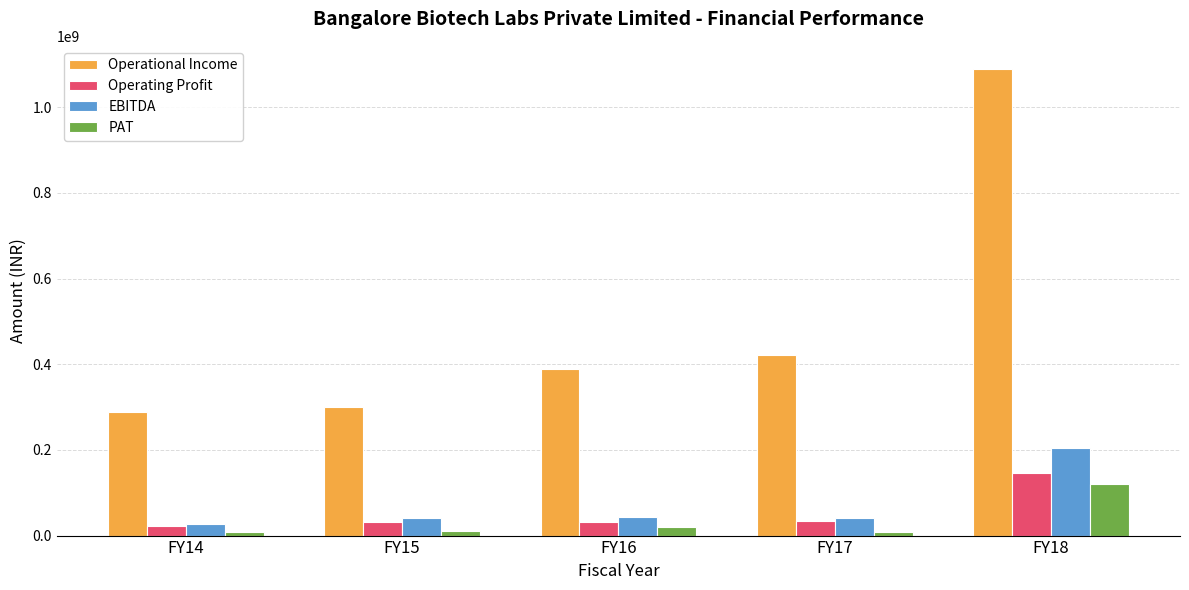

What is the total value across all series at FY14?

345450800